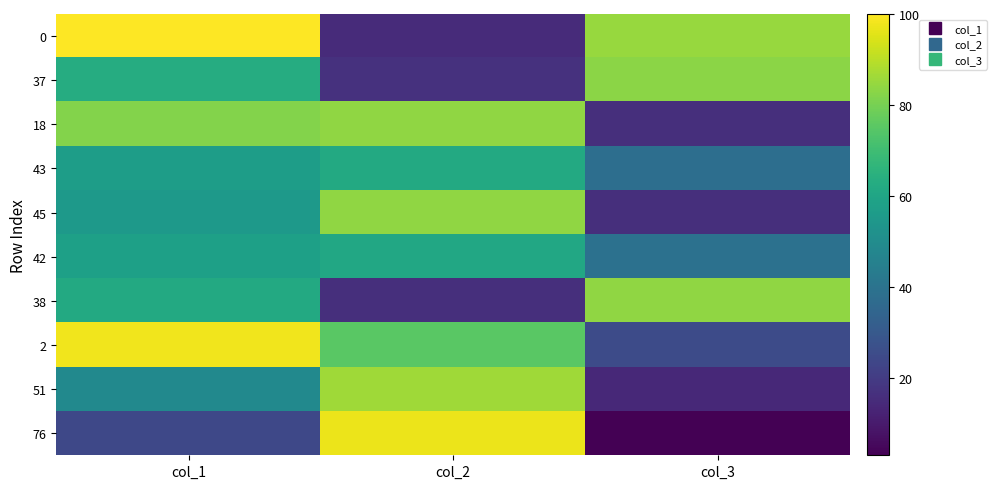

At col_1, list the series in order from smallest to largest.

76, 51, 45, 43, 42, 38, 37, 18, 2, 0